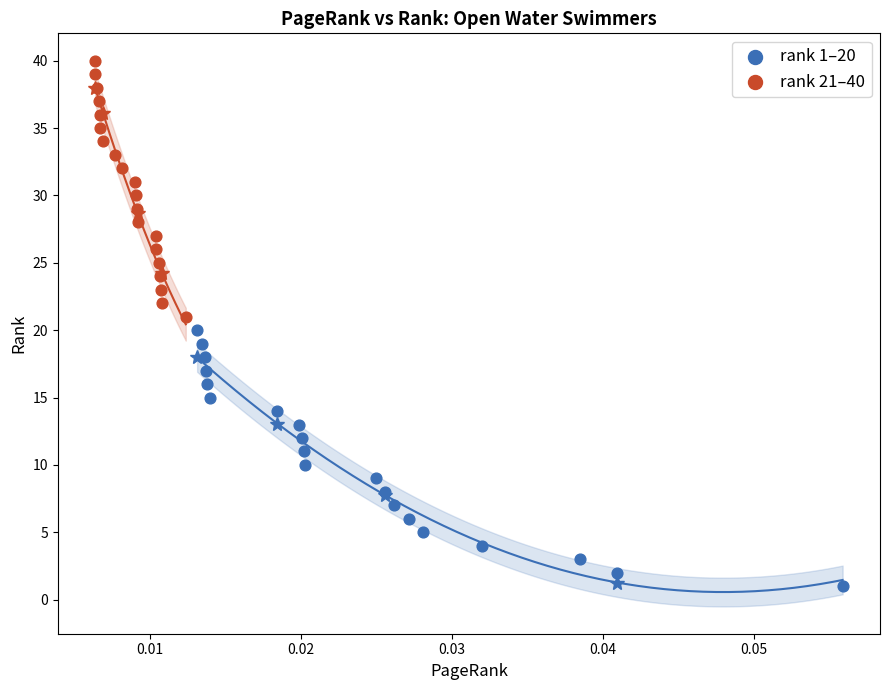

Which series contains the highest Y value?

rank 21–40